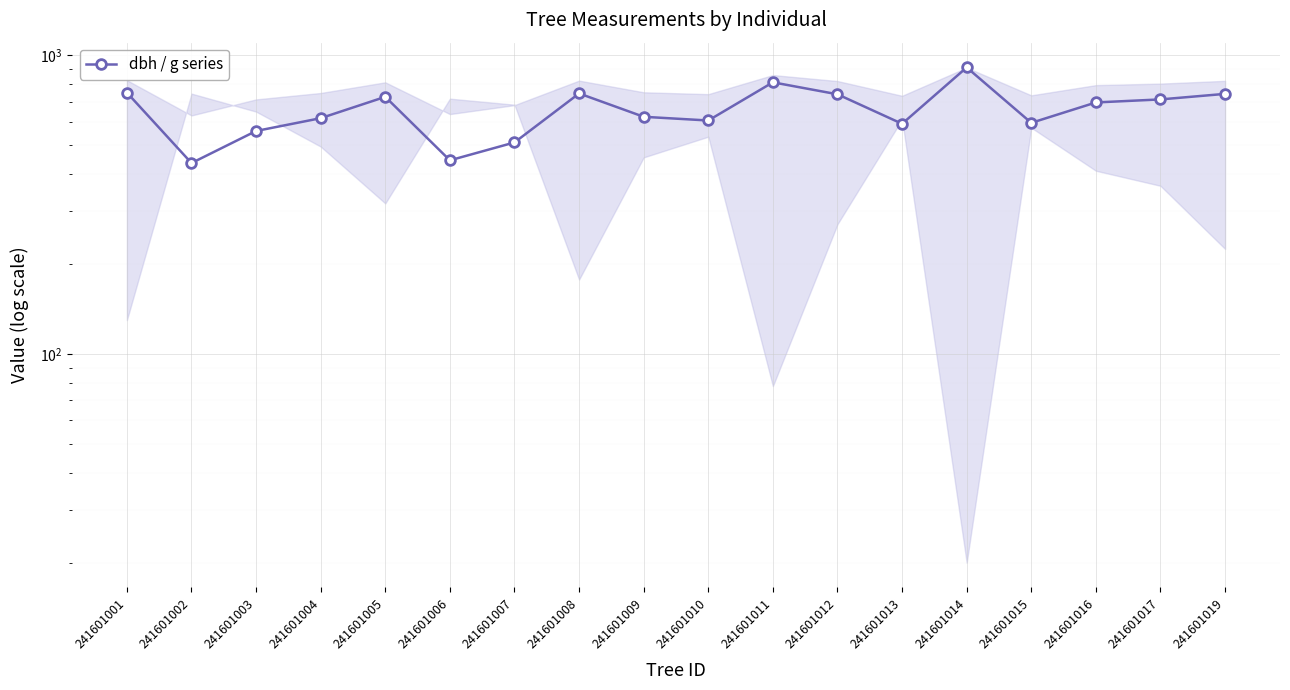

Which has a higher value, 241601003 or 241601014?

241601014